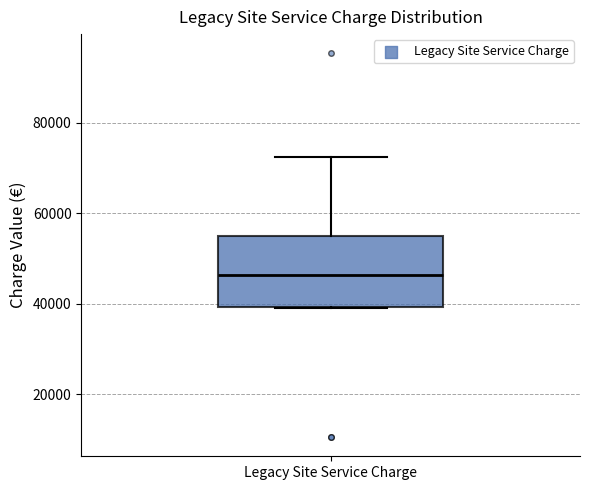

Where does the upper whisker of the box for Legacy Site Service Charge end on the y-axis? The values are not printed on the chart, so give them approximately, as read against the axis.

72000